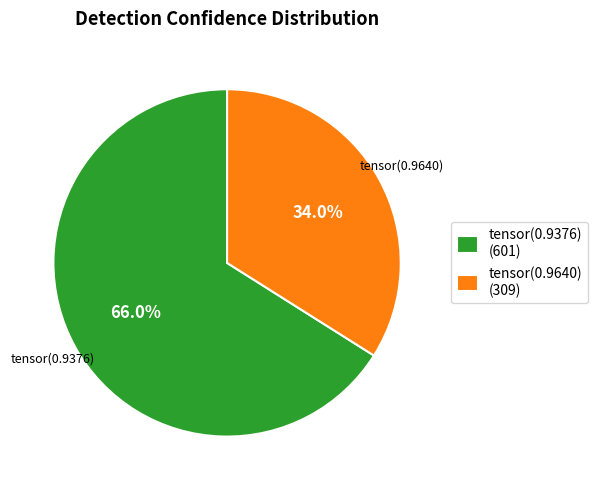

Count the number of slices in the pie.

2